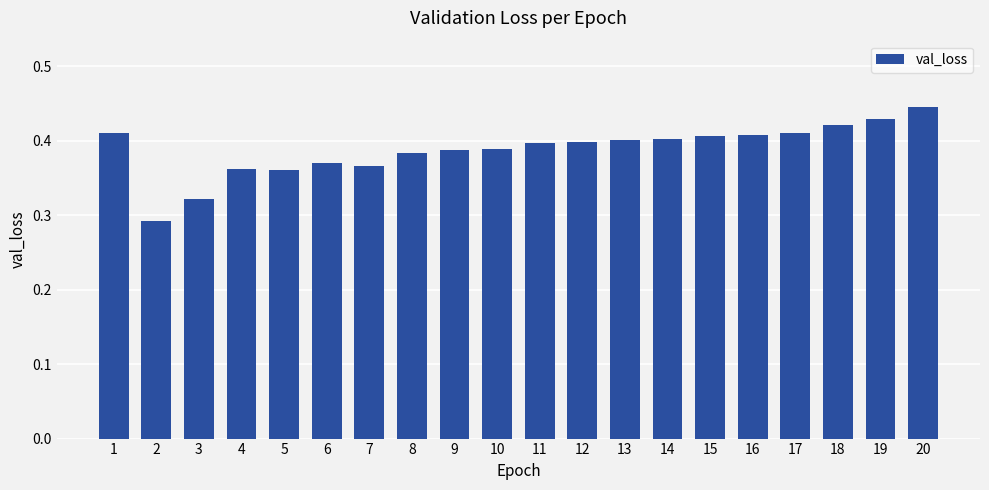

Are the bars grouped side by side (vs. stacked)?

No